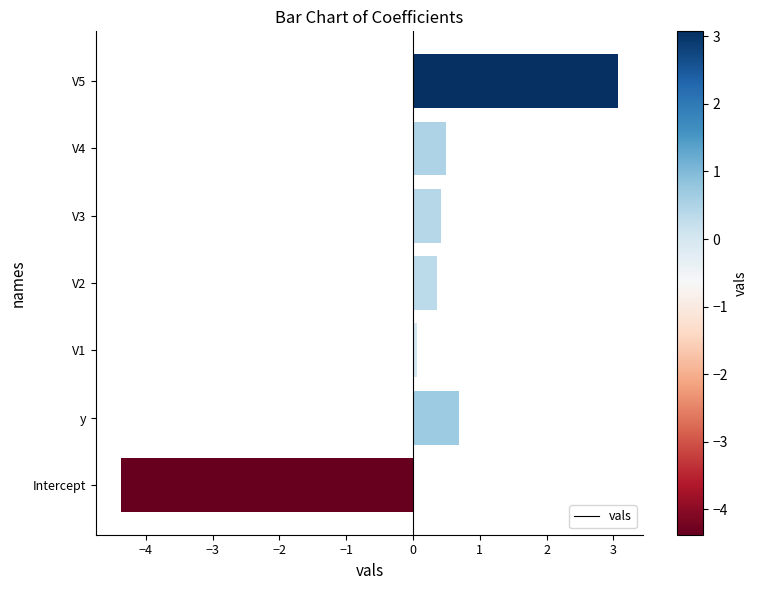

The chart shows a value of 0.1 at V1. True or false?

True